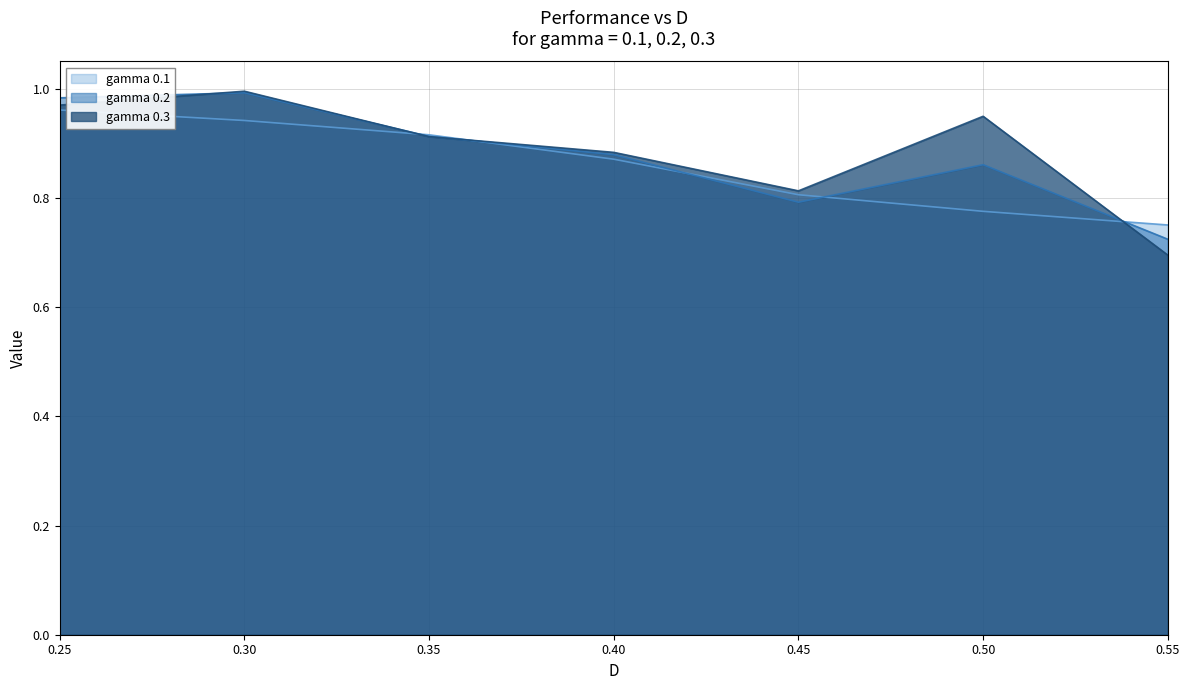

True or false: gamma 0.3 has more than 2 interior local peaks.

False